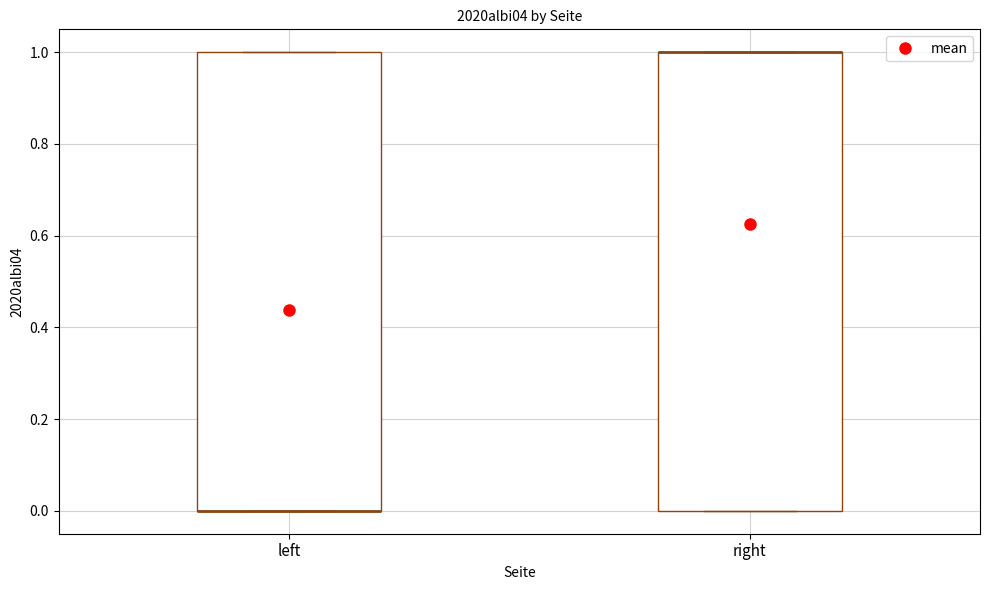

Where is the upper edge of the box for right on the y-axis? The values are not printed on the chart, so give them approximately, as read against the axis.

1